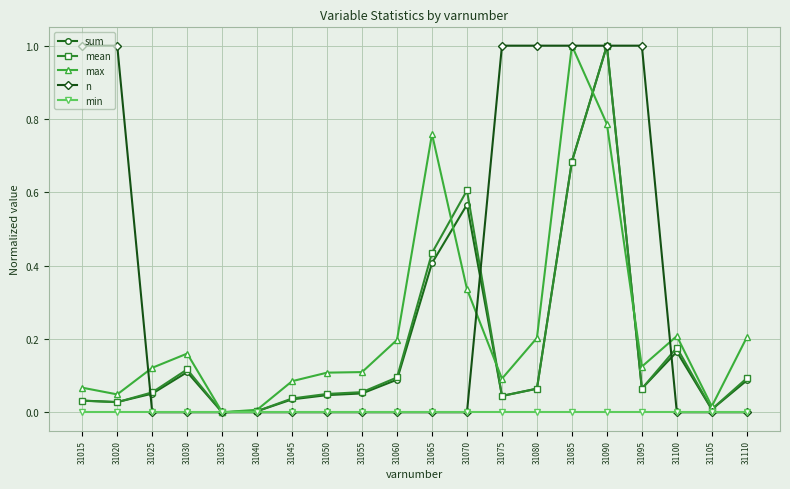

Which series changed the most between 31080 and 31110?

n